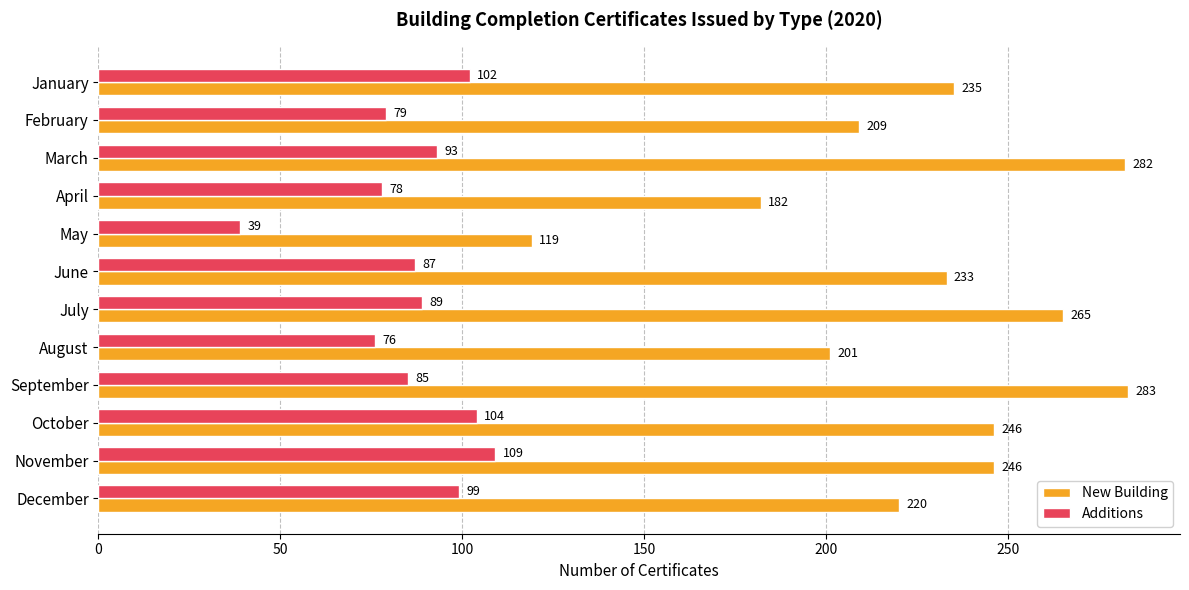

Which category has the lowest value in the New Building series?

May